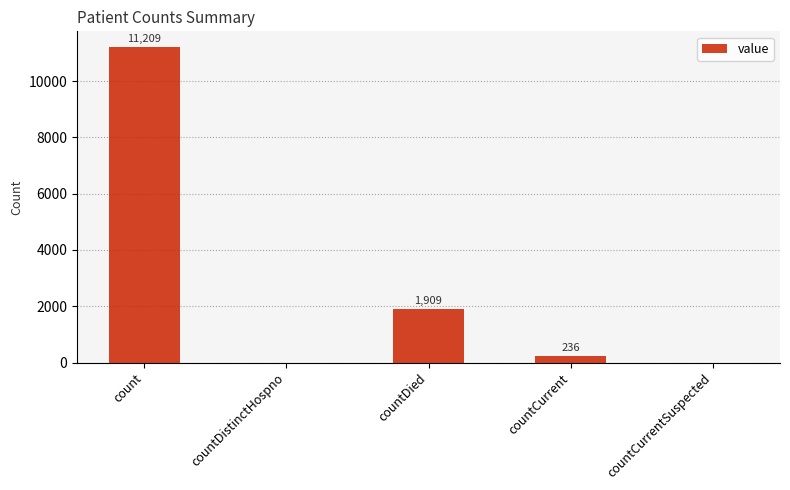

True or false: the data shows 2504 at countDied.

False